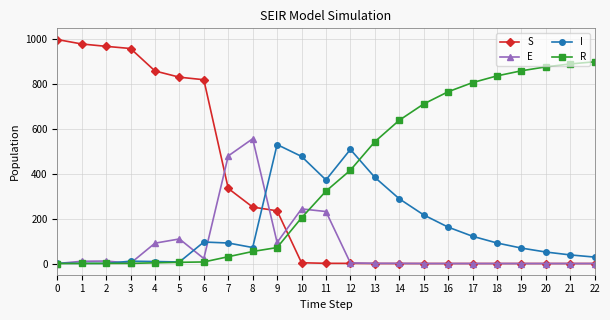

The value of I at 13 is 384.4. True or false?

True